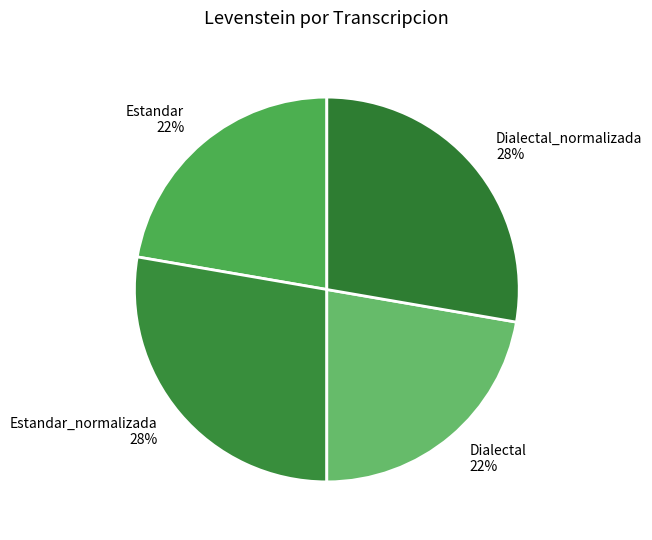

True or false: Estandar_normalizada accounts for 15% of the total.

False